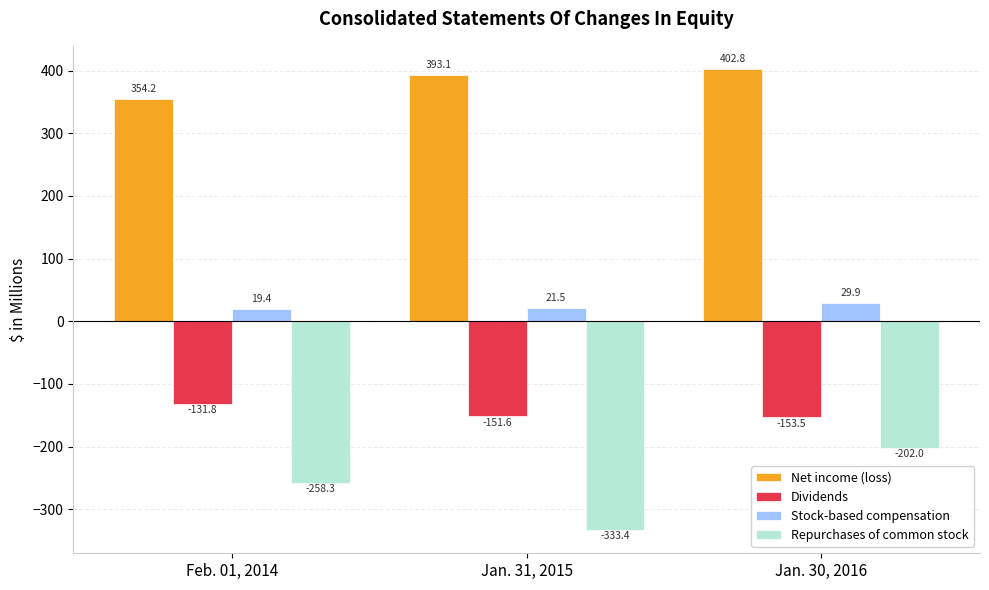

Which series changed the most between Jan. 31, 2015 and Jan. 30, 2016?

Repurchases of common stock